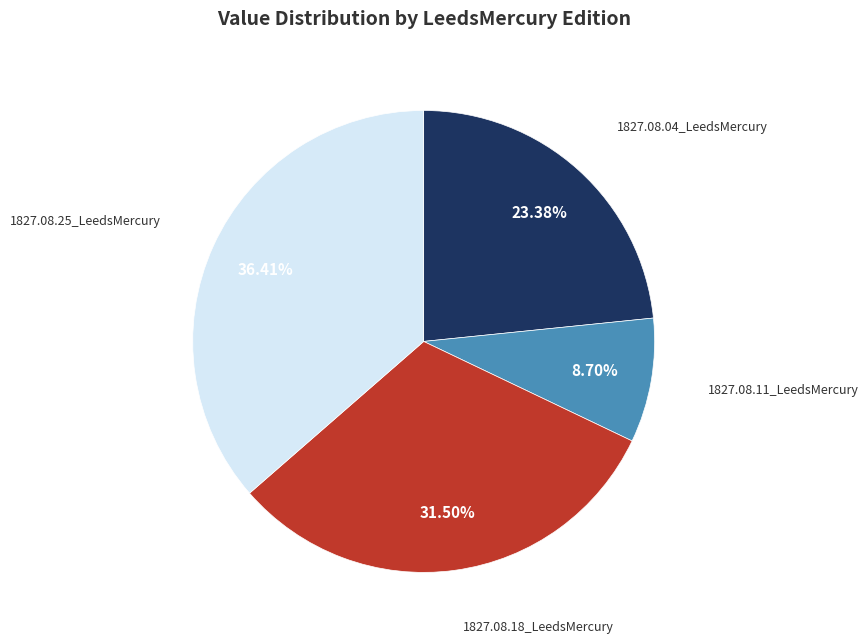

Is there a majority slice in this chart?

No